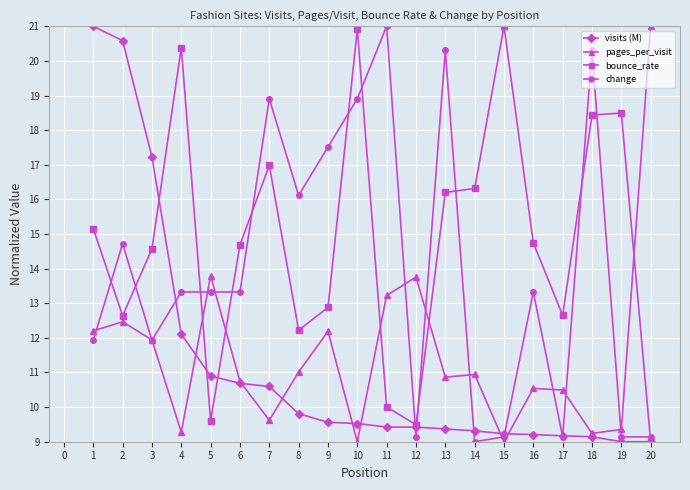

What is the average value of the pages_per_visit series?

11.5